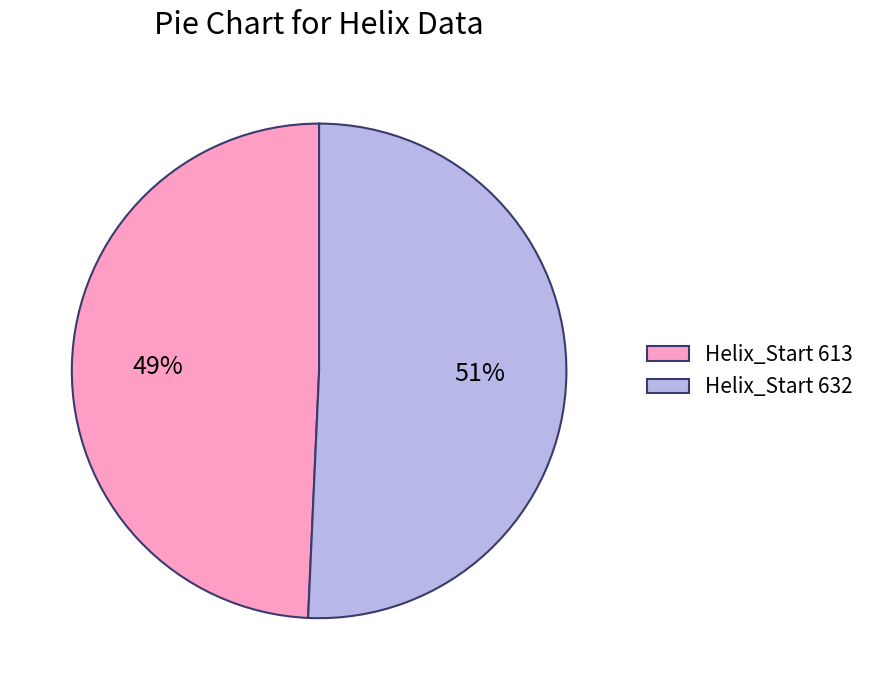

How many slices are in this pie chart?

2